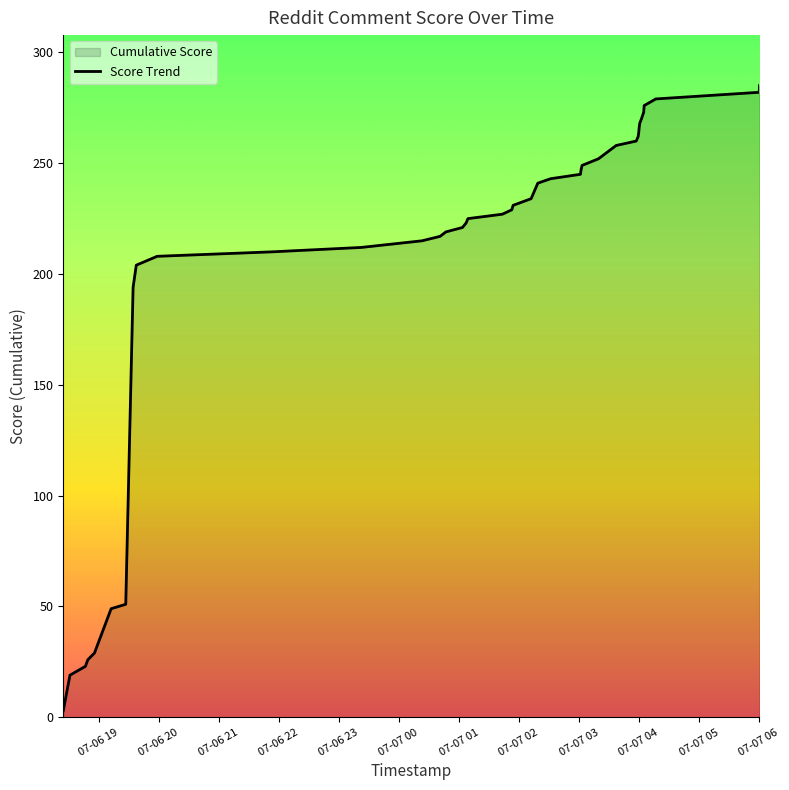

How many distinct data groups are displayed?

1